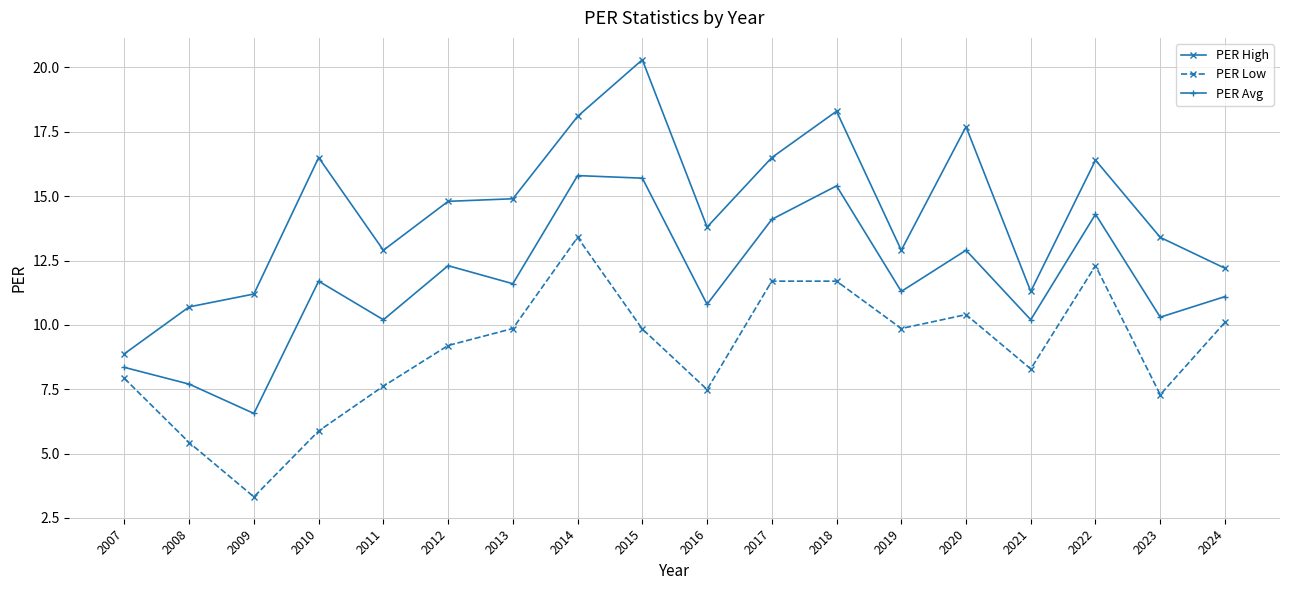

Does the chart have visible grid lines?

Yes